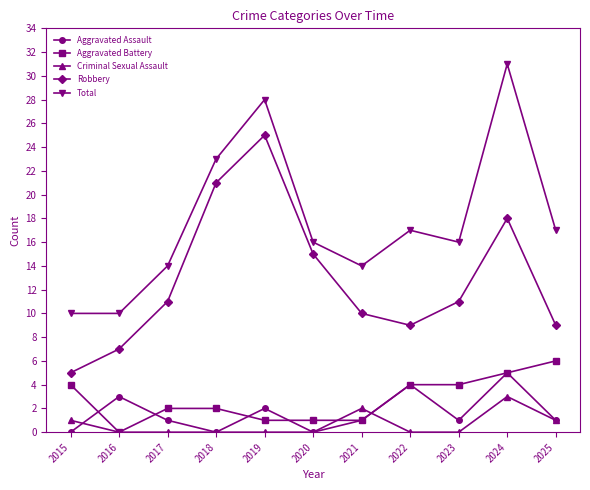

Count the number of categories in the chart.

11